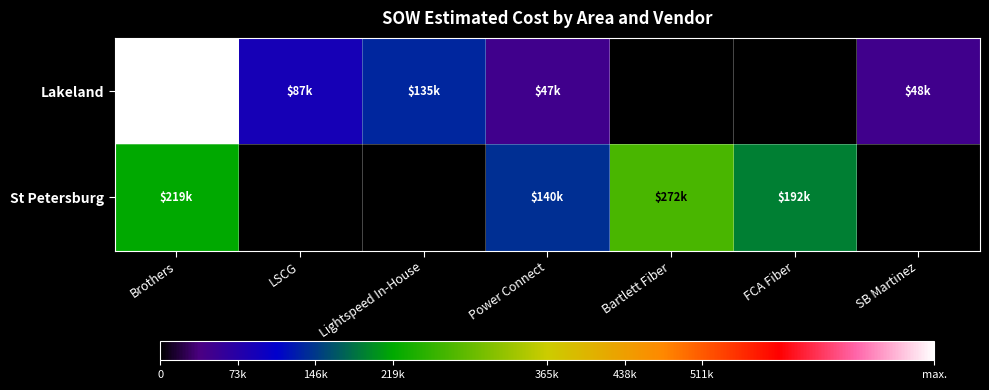

At which category does the chart reach its minimum across all series?

Bartlett Fiber